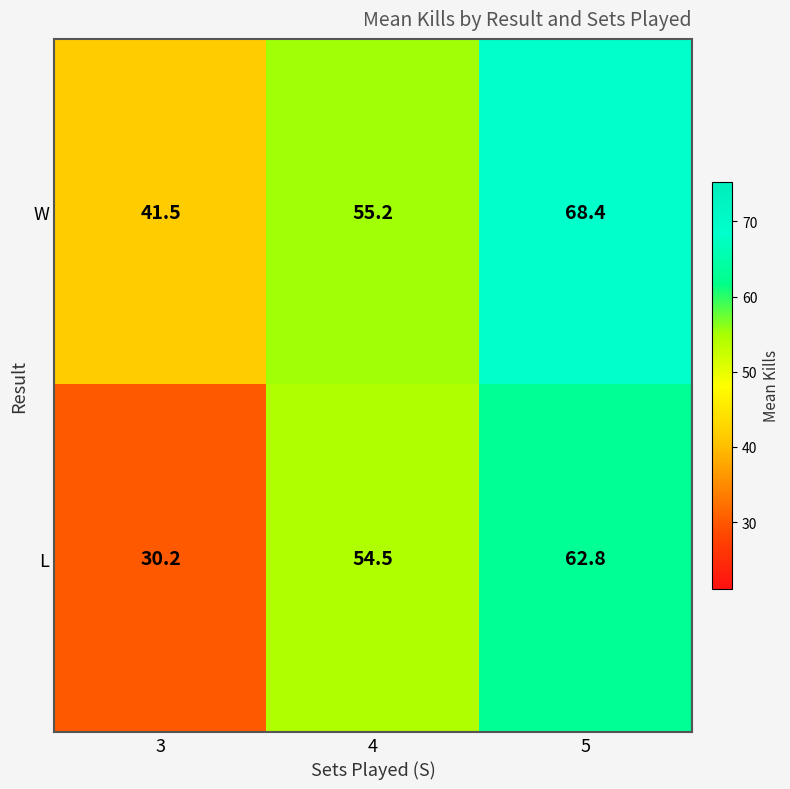

Which series changed the most between 3 and 4?

L